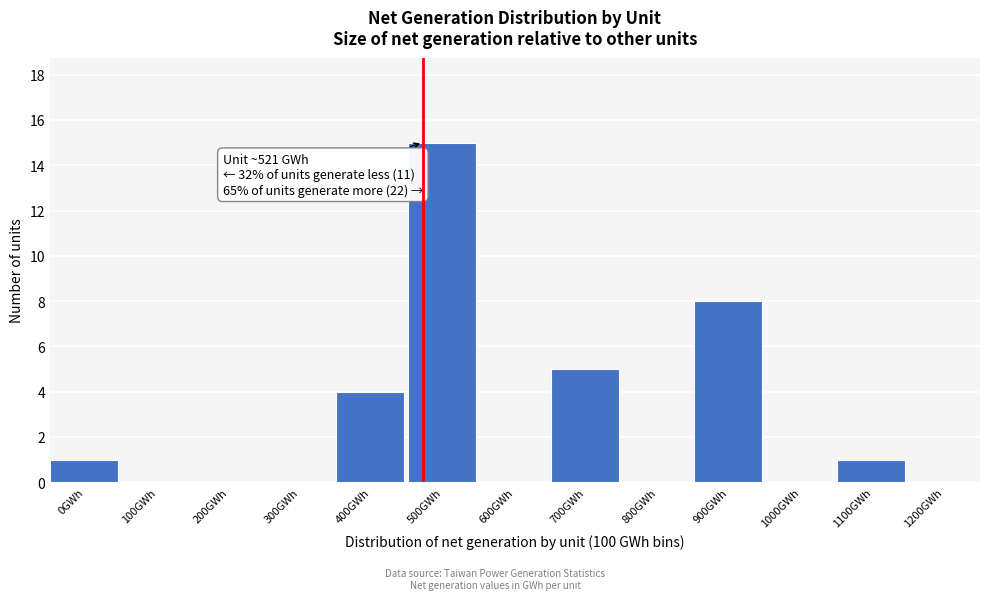

Reading left to right, list all the values displayed in this chart.

0GWh=1	100GWh=0	200GWh=0	300GWh=0	400GWh=4	500GWh=15	600GWh=0	700GWh=5	800GWh=0	900GWh=8	1000GWh=0	1100GWh=1	1200GWh=0